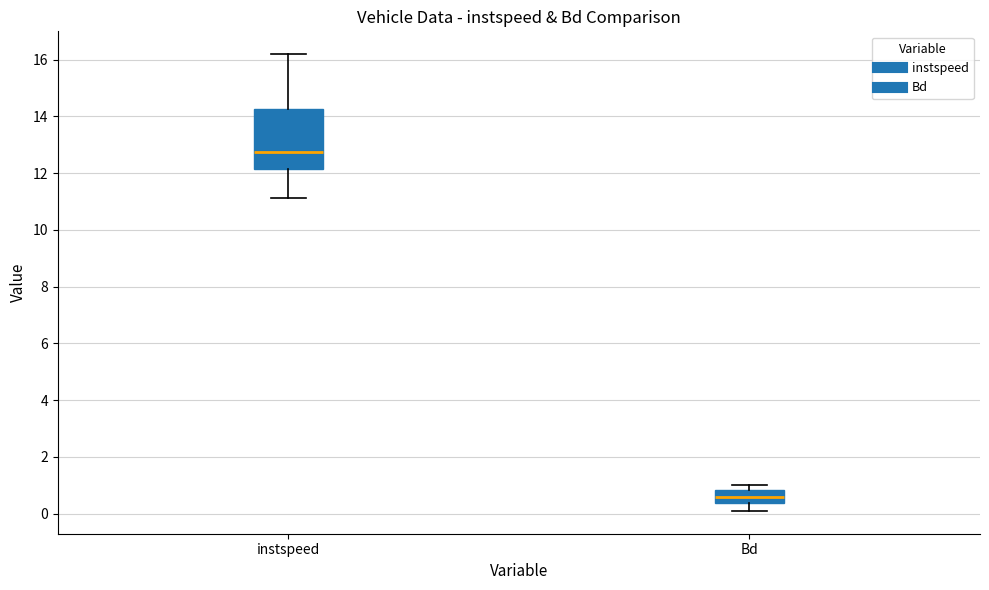

Which box's median line is the lowest?

Bd